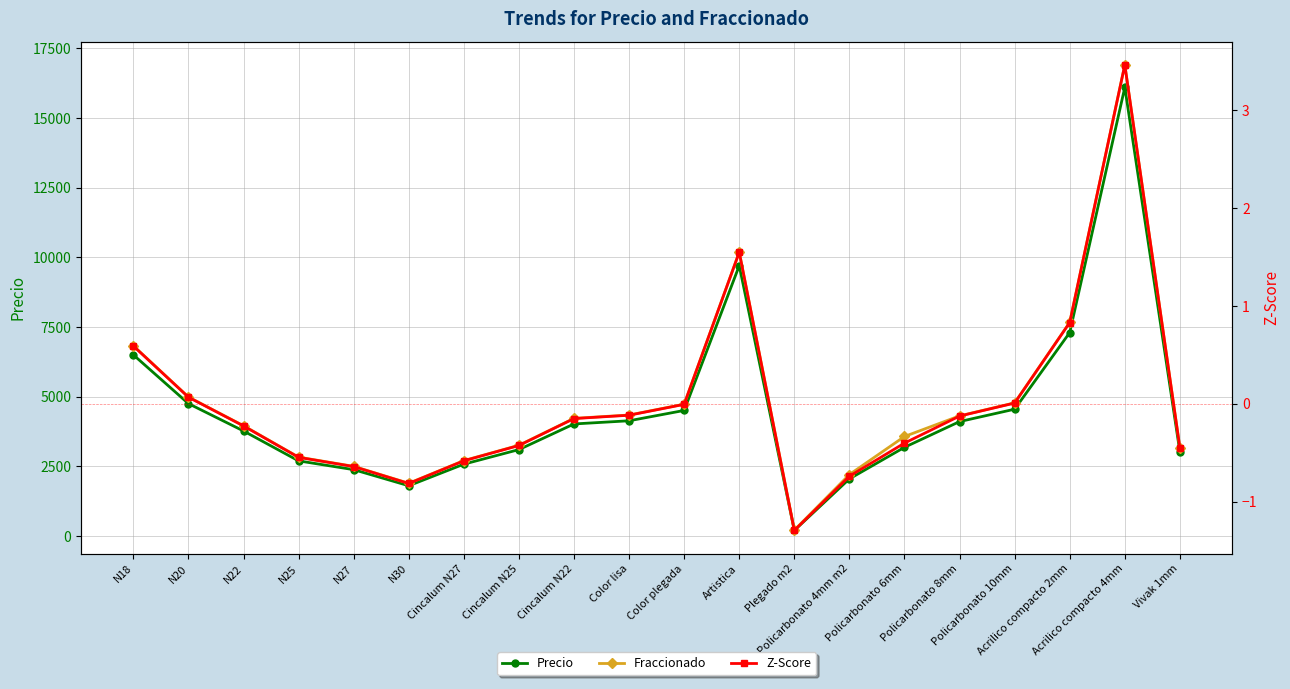

True or false: Z-Score and Fraccionado intersect in this chart.

False